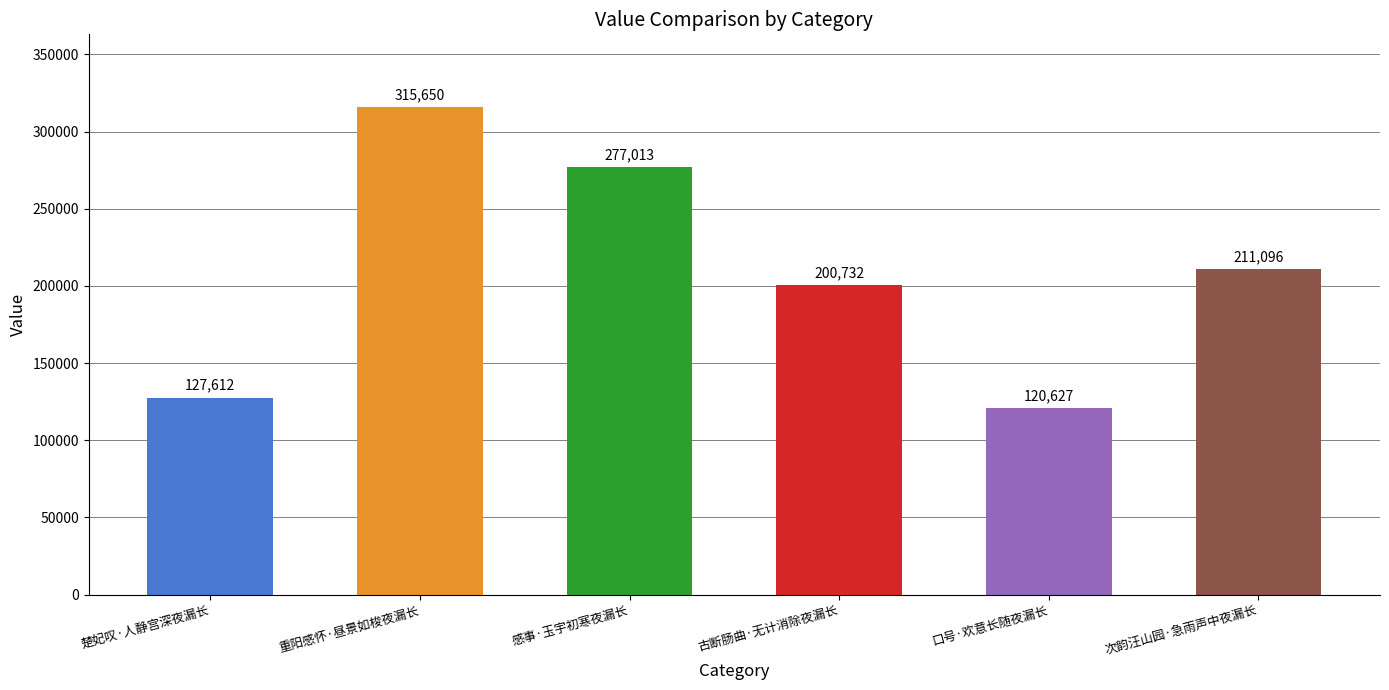

At which label does the data first exceed 211096?

重阳感怀·昼景如梭夜漏长